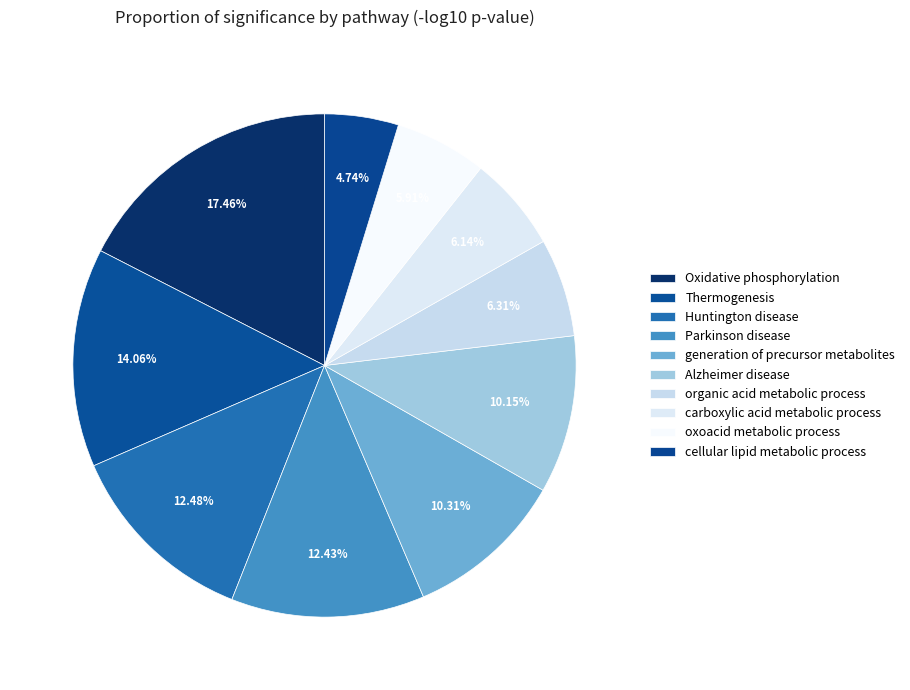

How many slices are in this pie chart?

10